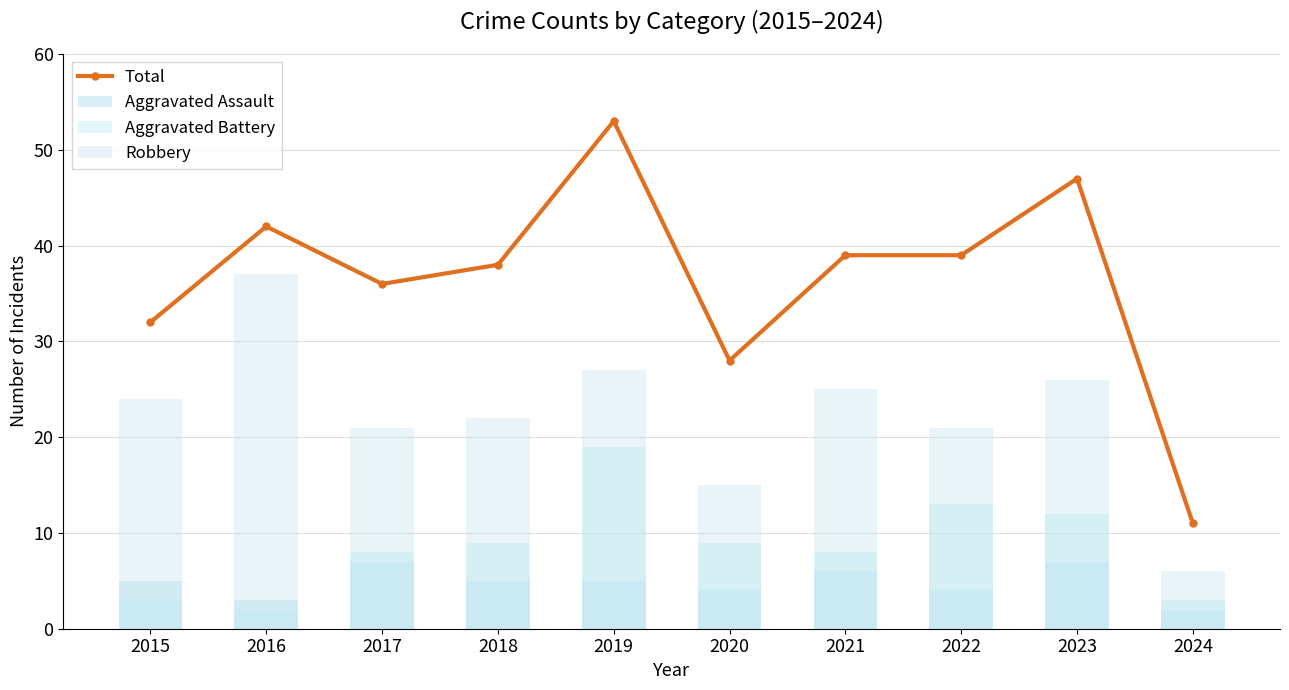

True or false: Robbery has a value of 18 at 2019.

False